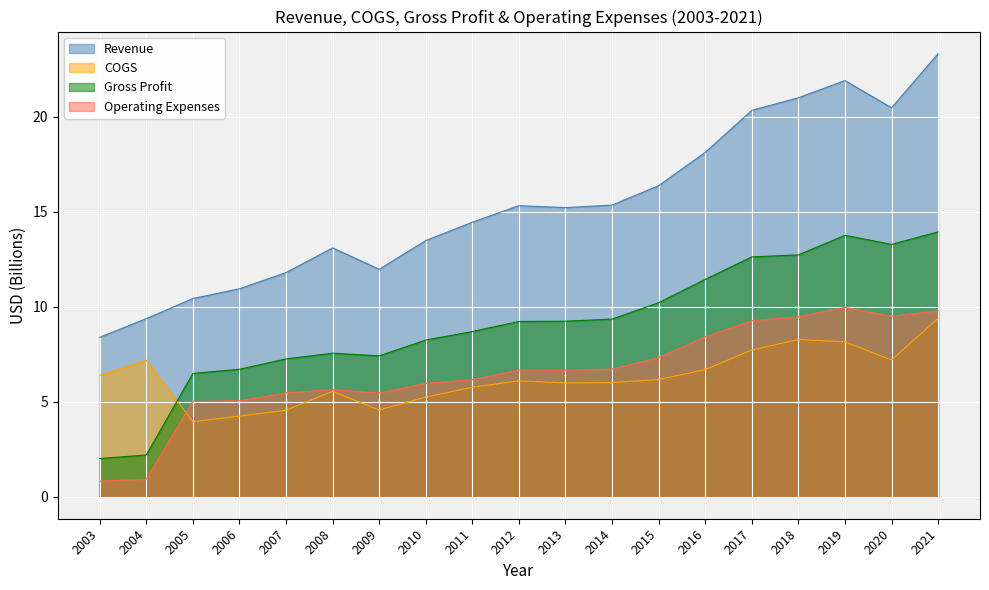

True or false: Operating Expenses has a value of 9.5 at 2018.

True